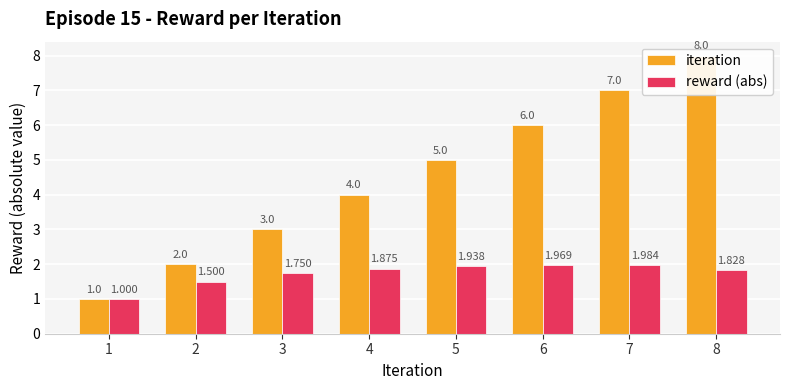

Reading left to right, transcribe all the data shown in this chart.

iteration: 1=1.0	2=2.0	3=3.0	4=4.0	5=5.0	6=6.0	7=7.0	8=8.0
reward (abs): 1=1.0	2=1.5	3=1.8	4=1.9	5=1.9	6=2.0	7=2.0	8=1.8